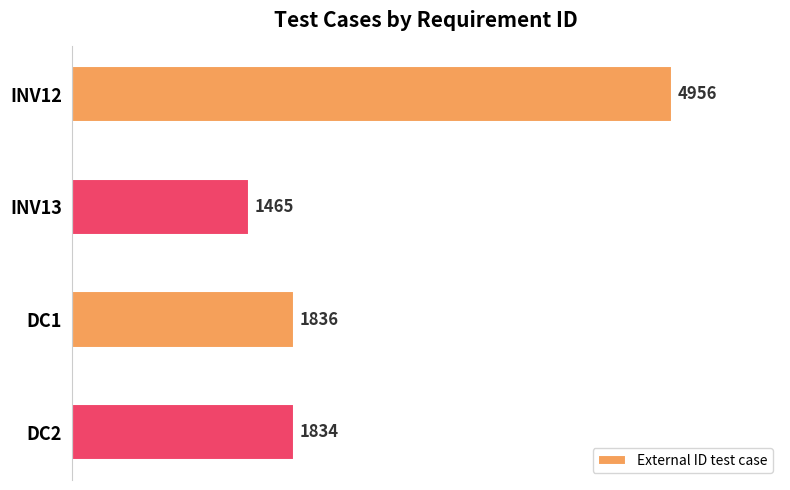

Read the value at INV13, to the nearest 50.

1450